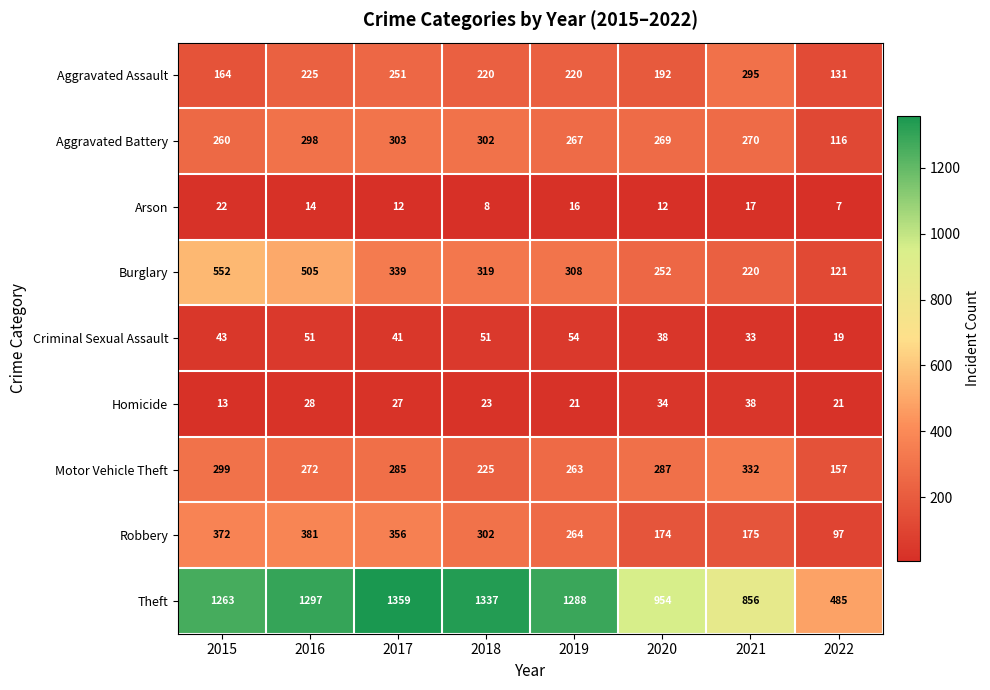

How many data points in Theft are less than 1288?

4